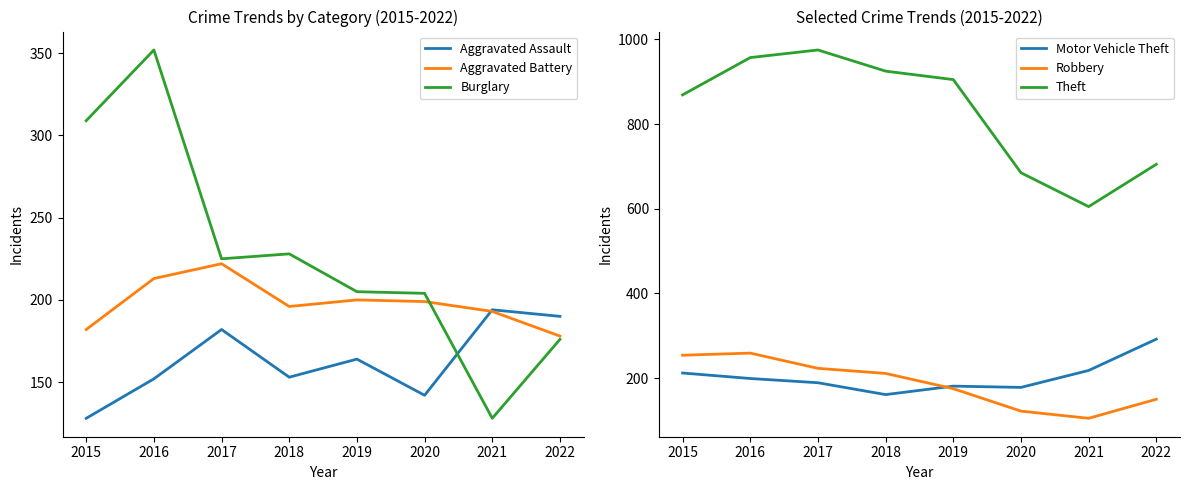

The Robbery series shows 211 at 2018. True or false?

True